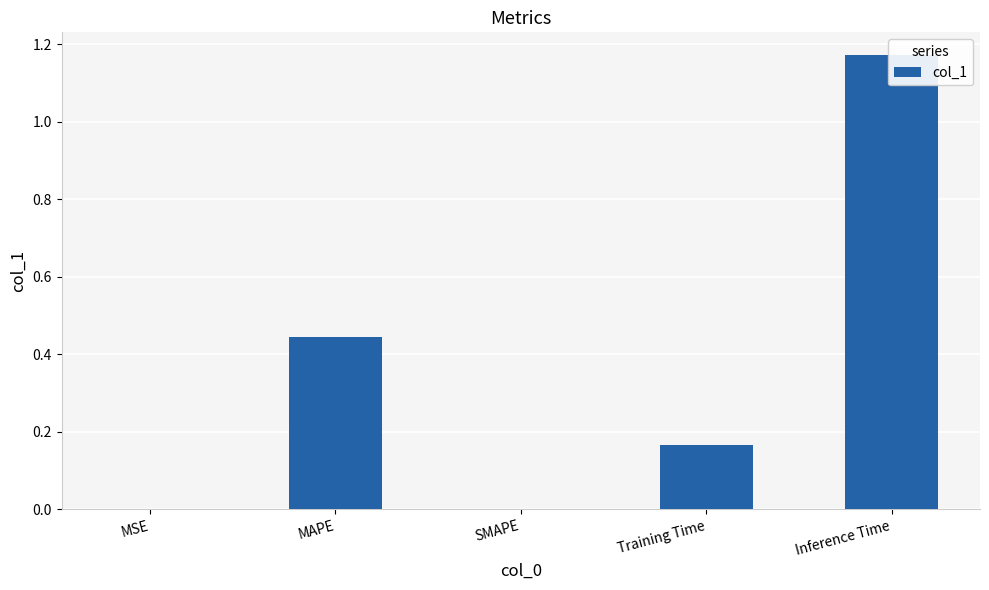

Which category has the highest value across all series?

Inference Time